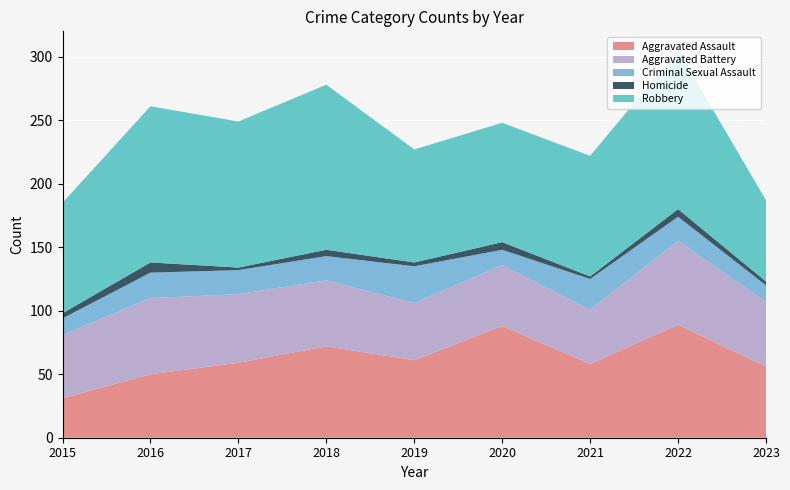

Reading left to right, extract all data points from this chart.

Aggravated Assault: 2015=31	2016=50	2017=59	2018=72	2019=61	2020=88	2021=58	2022=89	2023=56
Aggravated Battery: 2015=50	2016=60	2017=54	2018=52	2019=45	2020=48	2021=43	2022=66	2023=51
Criminal Sexual Assault: 2015=13	2016=20	2017=19	2018=19	2019=29	2020=12	2021=24	2022=19	2023=13
Homicide: 2015=4	2016=8	2017=2	2018=5	2019=3	2020=6	2021=2	2022=6	2023=3
Robbery: 2015=87	2016=123	2017=115	2018=130	2019=89	2020=94	2021=95	2022=125	2023=64